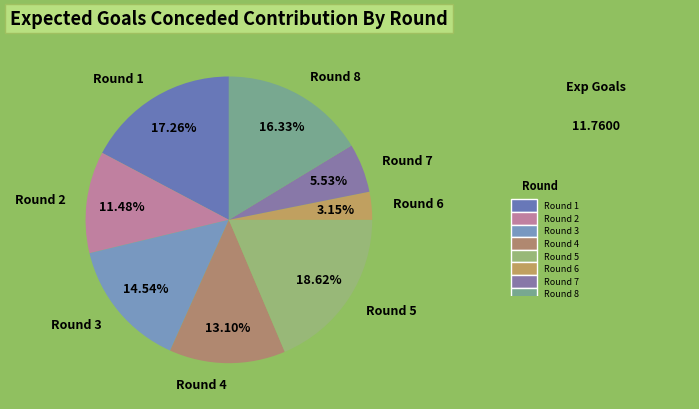

True or false: Round 7 accounts for 6% of the total.

True